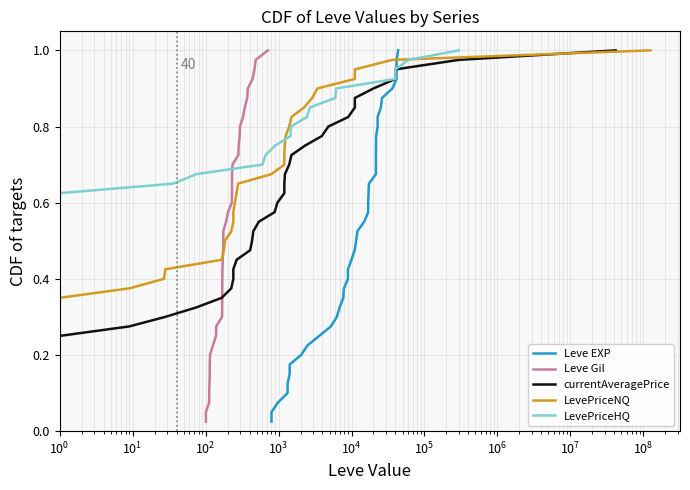

What are all the series names shown in the legend?

Leve EXP, Leve Gil, currentAveragePrice, LevePriceNQ, LevePriceHQ